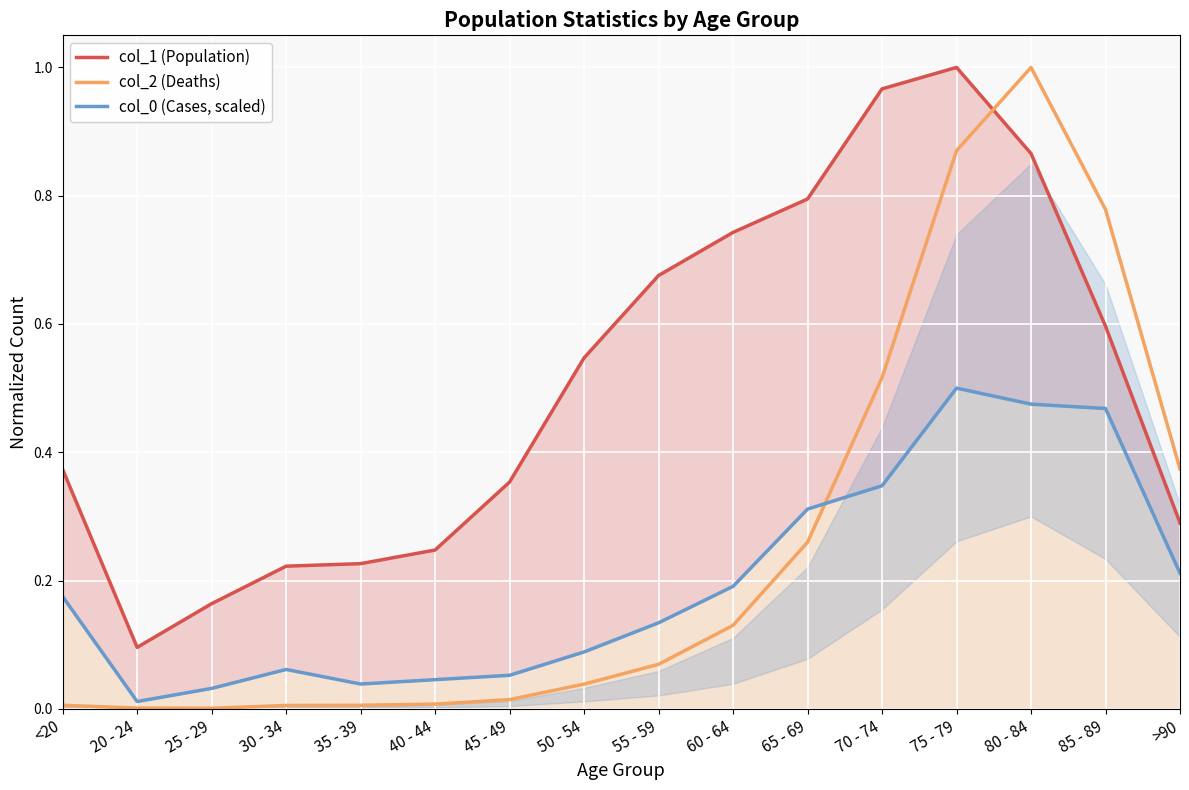

Rank the series by their average value, from lowest to highest.

col_0 (Cases, scaled), col_2 (Deaths), col_1 (Population)